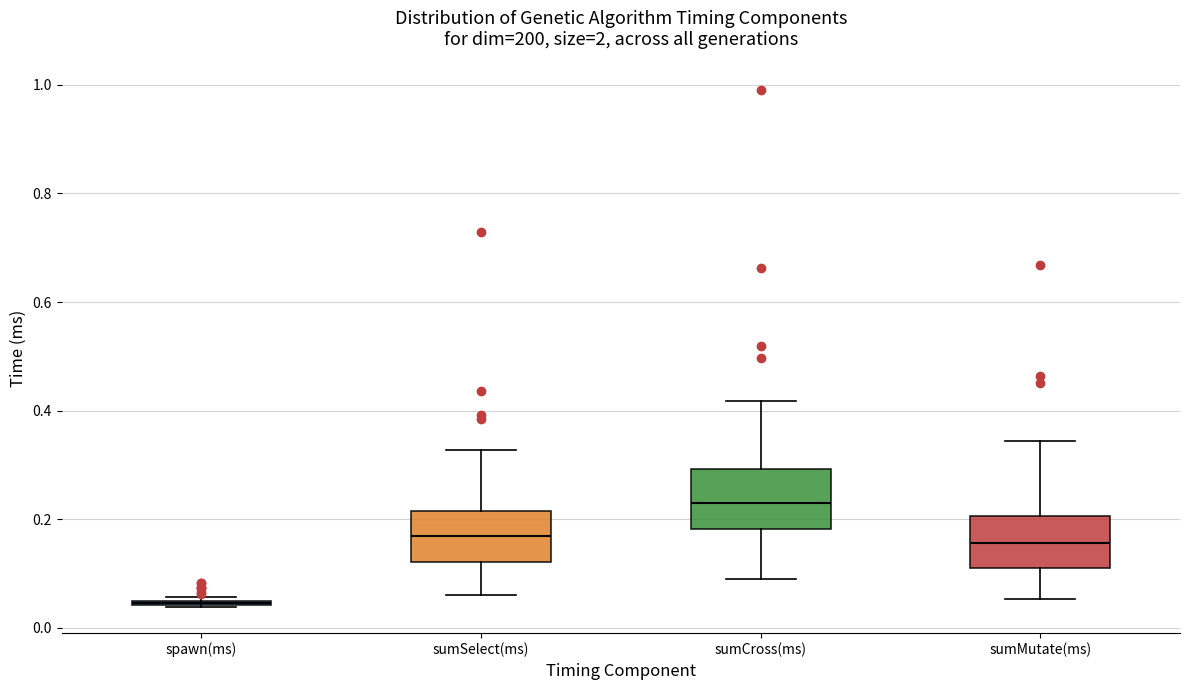

Which box's median line is the lowest?

spawn(ms)